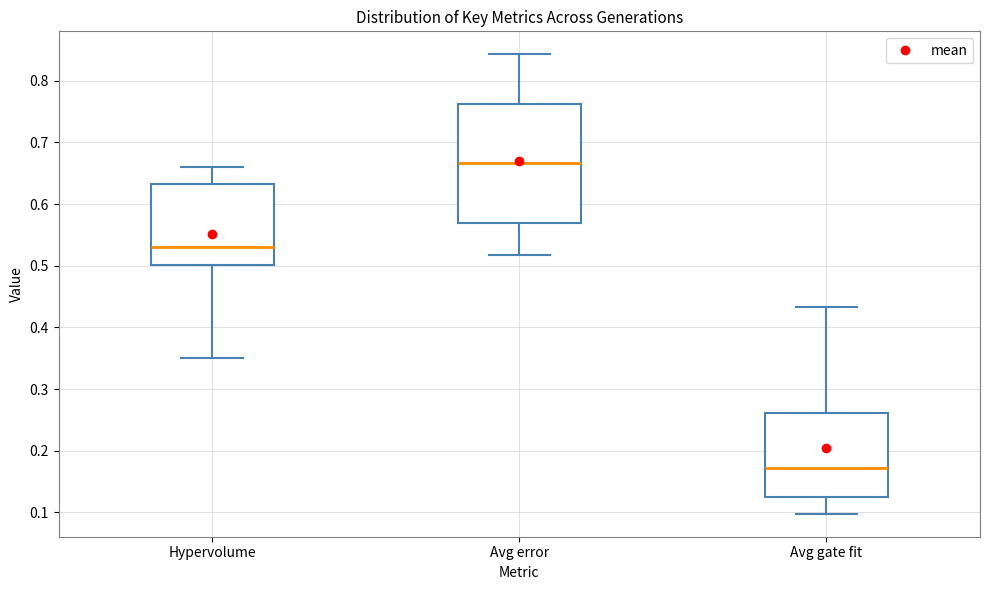

Reading left to right, transcribe this box plot: for each box, give where its median line is, the range the box spans, and where its two whiskers end, as read against the y-axis. The values are not printed on the chart, so give them approximately, as read against the axis.

Hypervolume: median 0.53, box 0.50 to 0.63, whiskers 0.35 to 0.66
Avg error: median 0.67, box 0.57 to 0.76, whiskers 0.52 to 0.84
Avg gate fit: median 0.17, box 0.13 to 0.26, whiskers 0.10 to 0.43